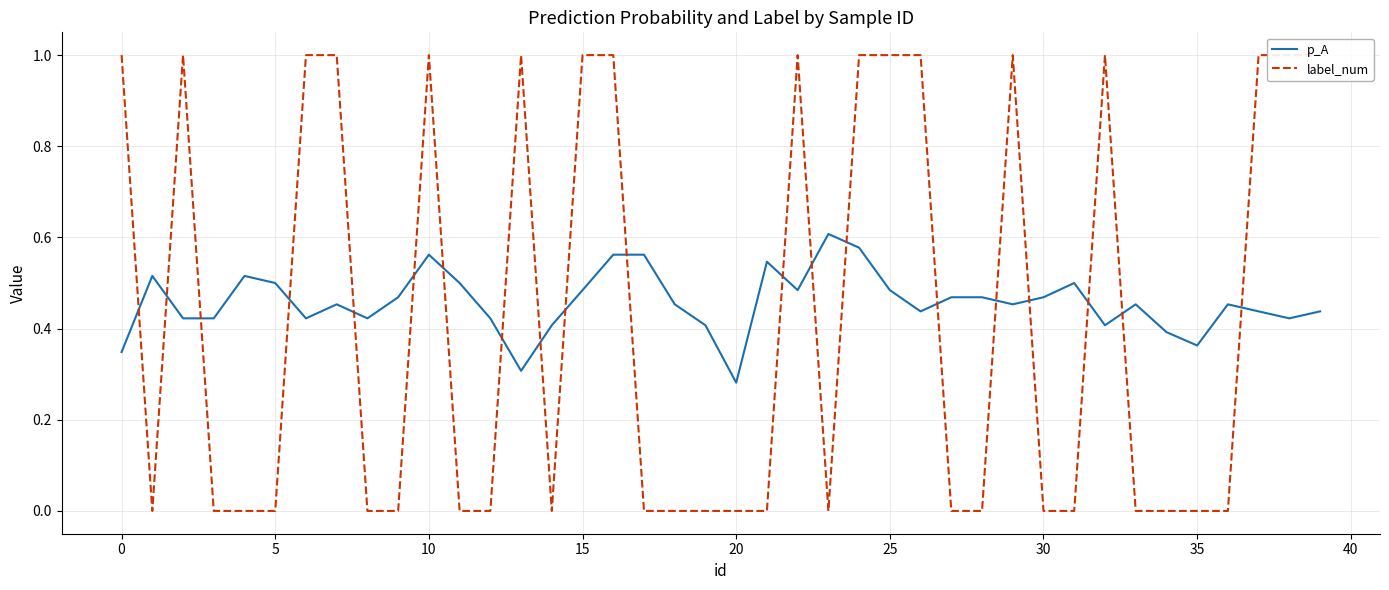

Which series has the largest range (max minus min)?

label_num